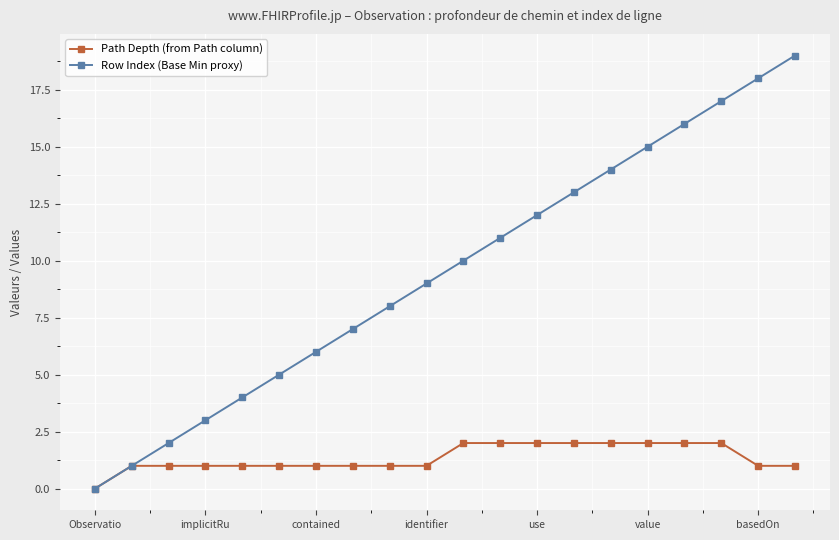

True or false: Row Index (Base Min proxy) has more than 1 interior local peaks.

False